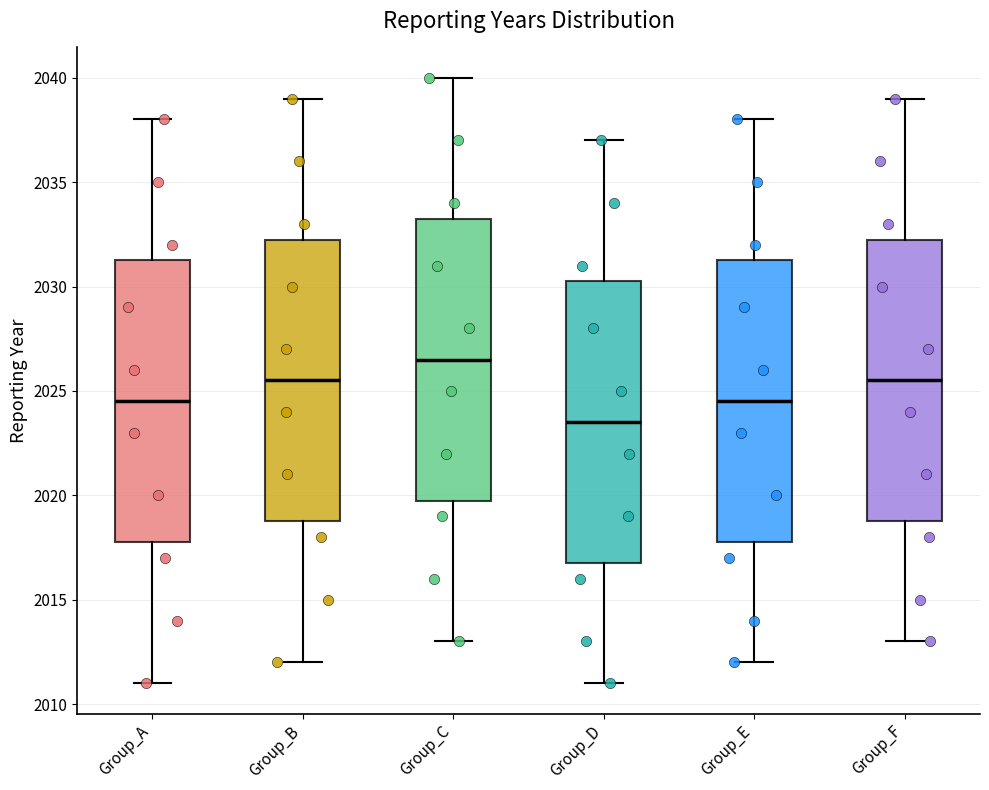

Where is the lower edge of the box for Group_F on the y-axis? The values are not printed on the chart, so give them approximately, as read against the axis.

2019.0